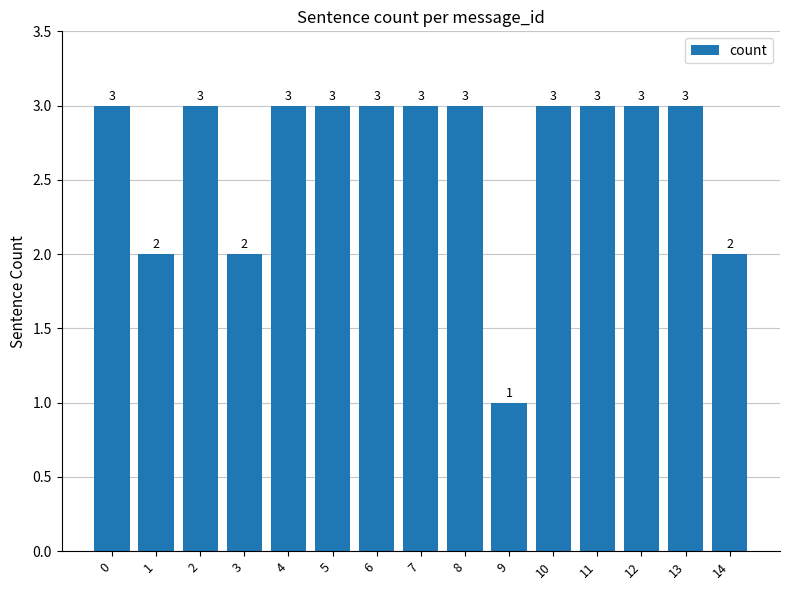

How many values are between 2 and 3?

14